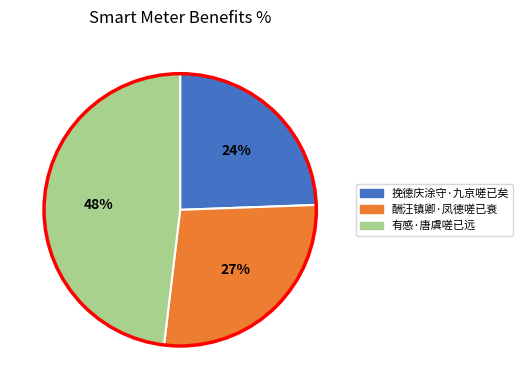

Count the number of slices in the pie.

3